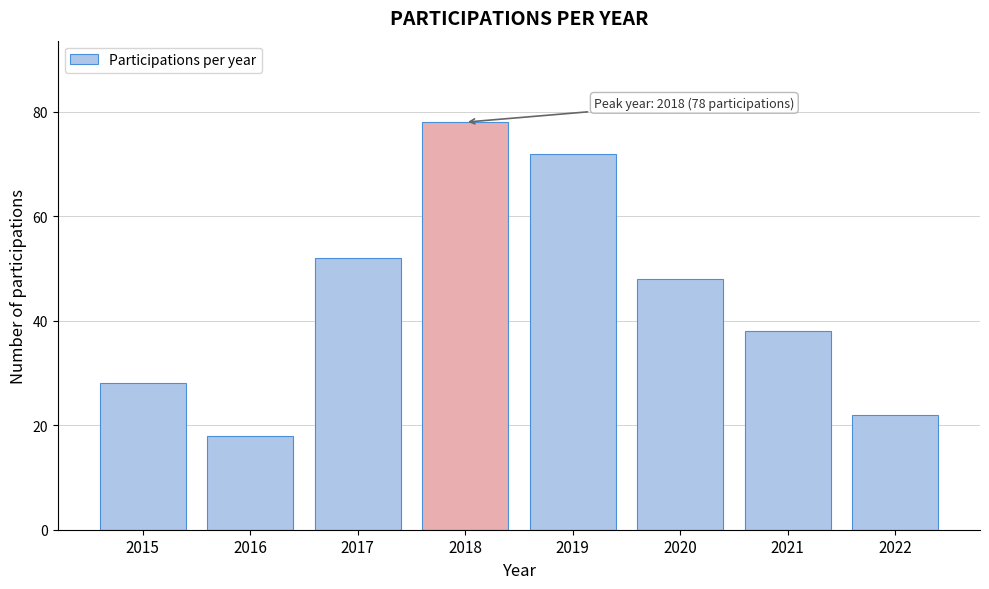

Reading left to right, extract all data points from this chart.

2015=28	2016=18	2017=52	2018=78	2019=72	2020=48	2021=38	2022=22